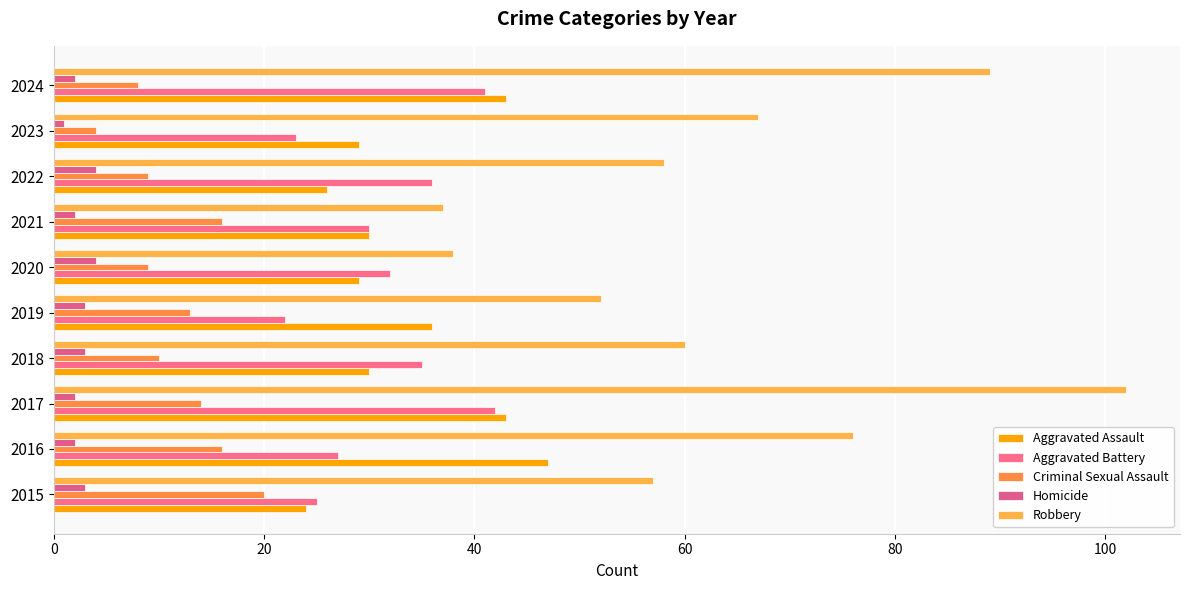

Count the number of data series in this chart.

5